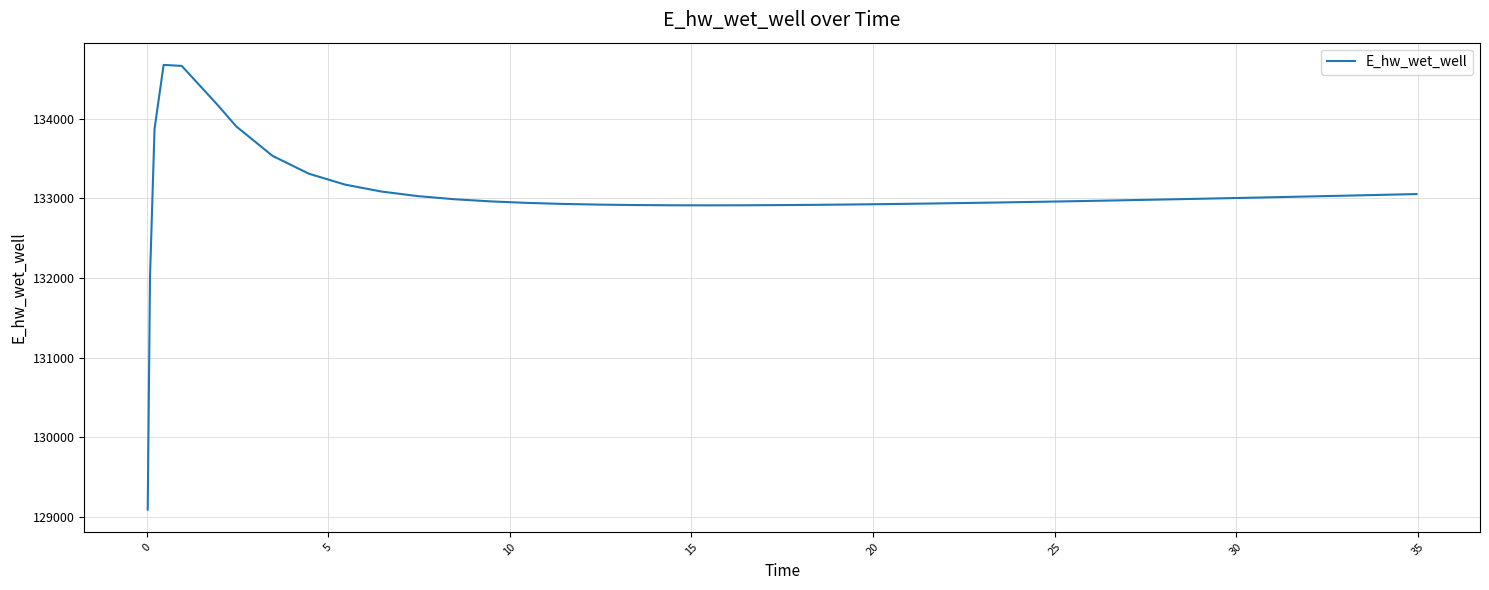

What is the greatest value displayed?

134678.7